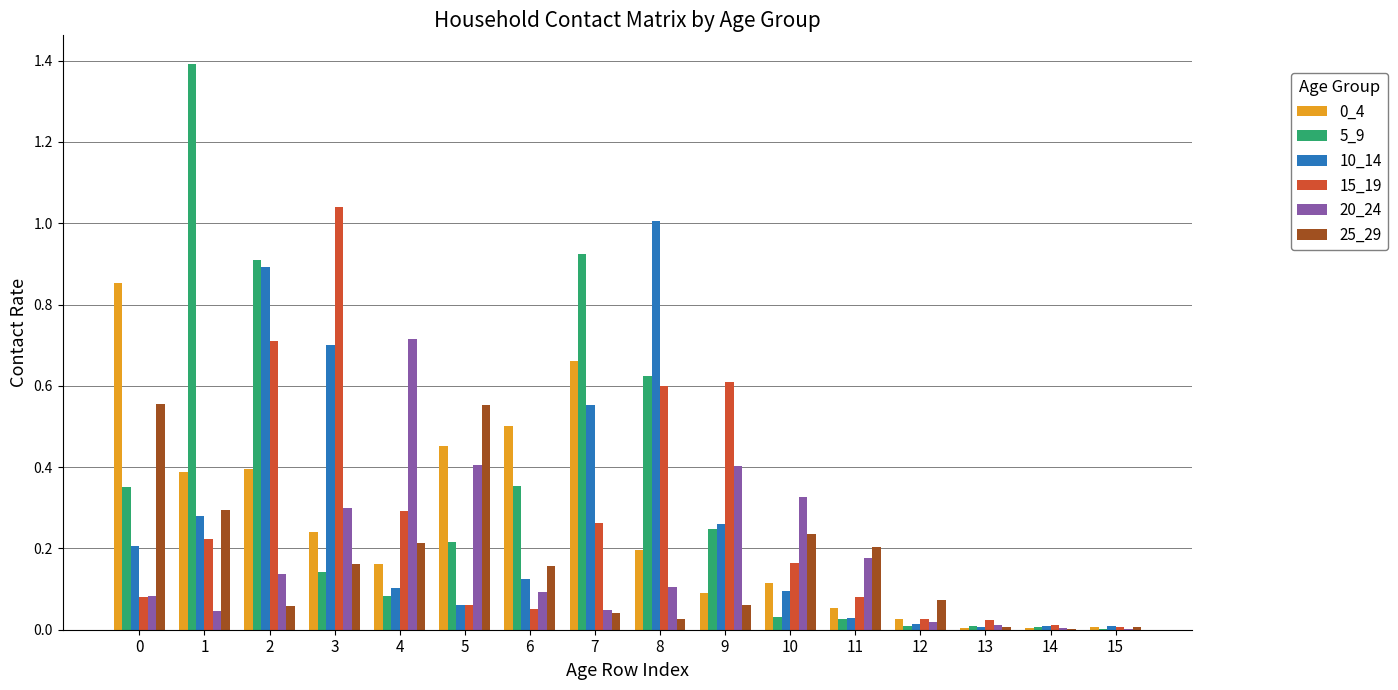

Which series has the widest spread of values?

5_9